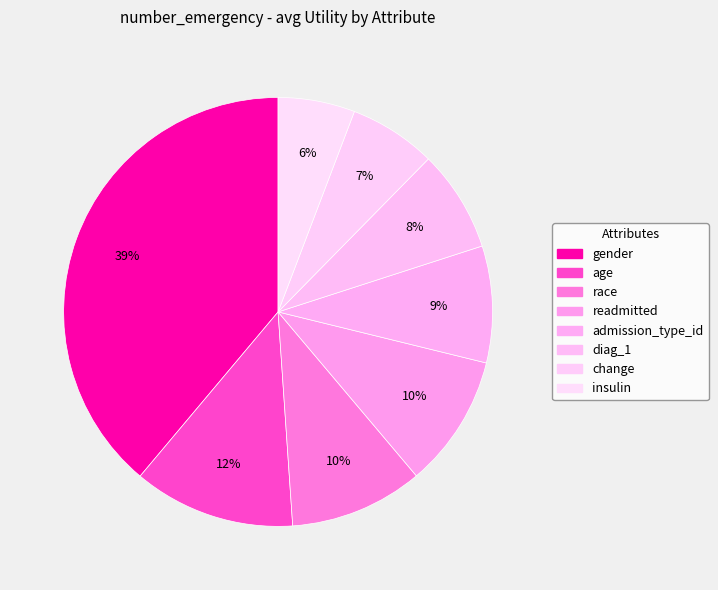

How many segments does this pie chart have?

8